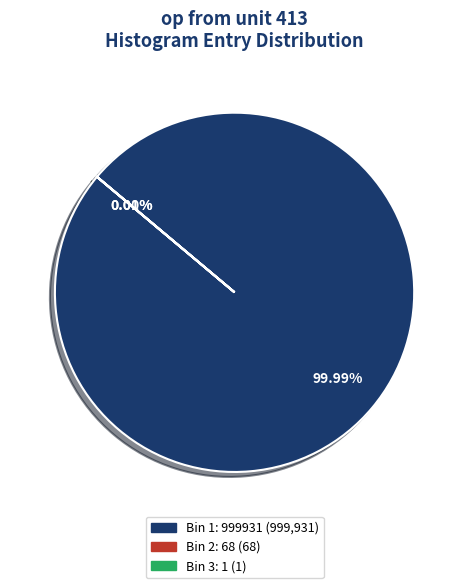

To the nearest percent, what is the combined percentage of entries=0 (bin 0) and entries=999931?

100%